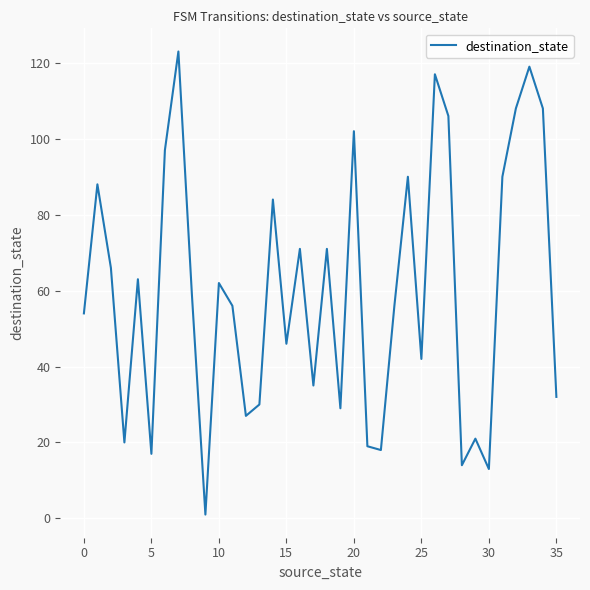

What is the difference between the maximum and minimum values?

122